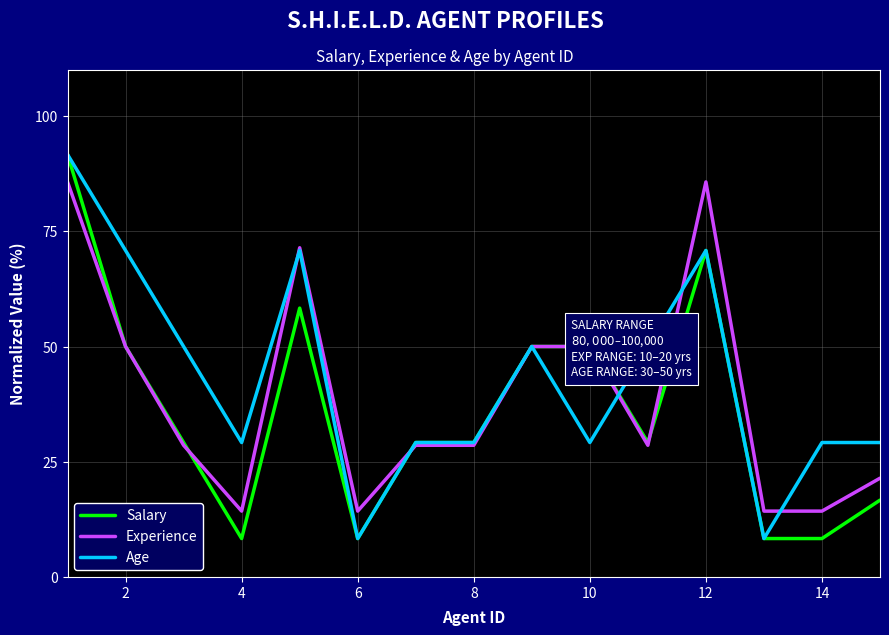

List the series in order of their overall mean, lowest first.

Salary, Experience, Age